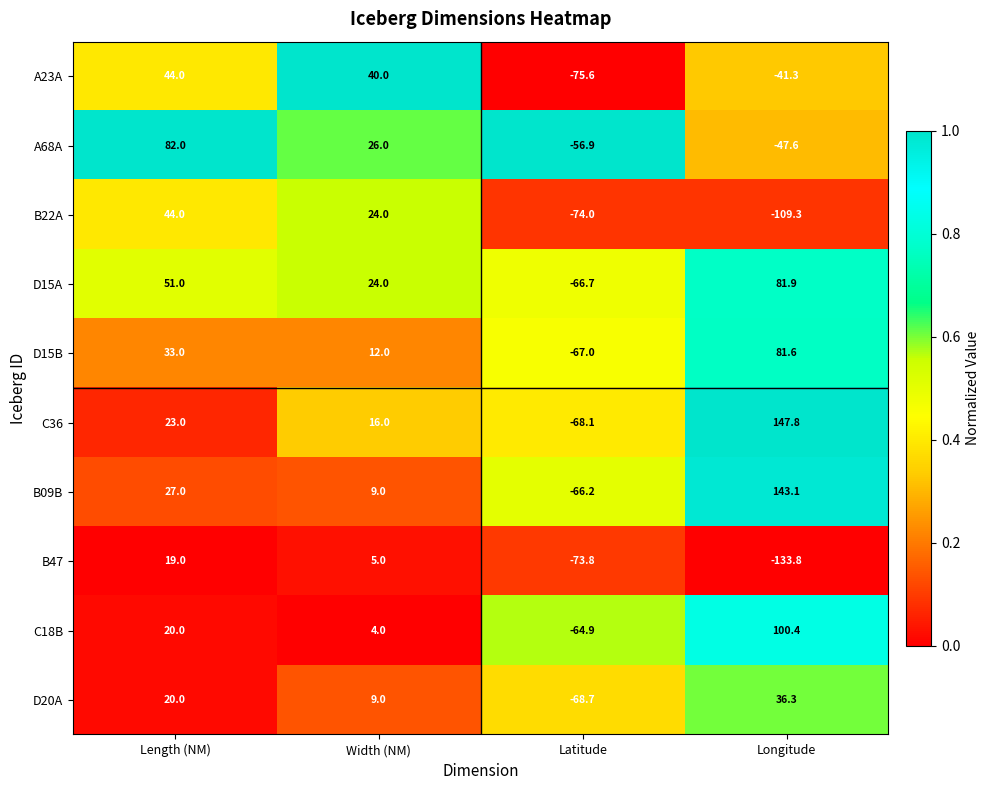

Which series changed the most between Length (NM) and Latitude?

A68A